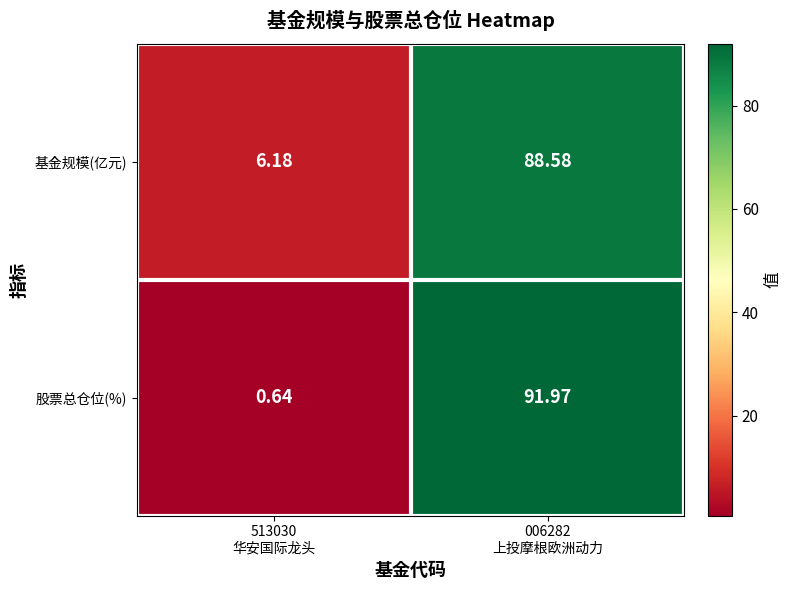

List the series in order of their peak value, highest first.

股票总仓位(%), 基金规模(亿元)